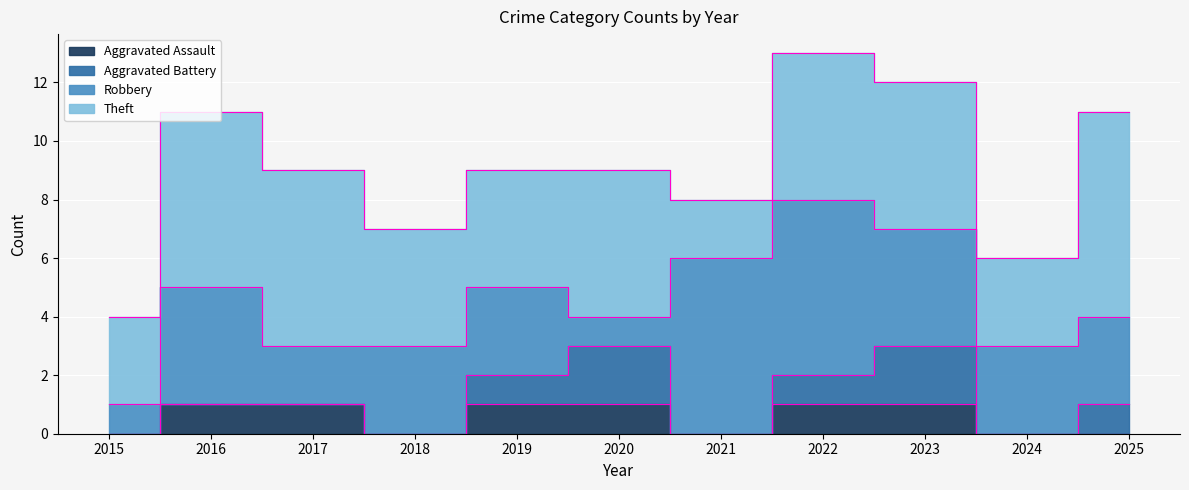

Does the chart display data point markers on the line(s)?

No